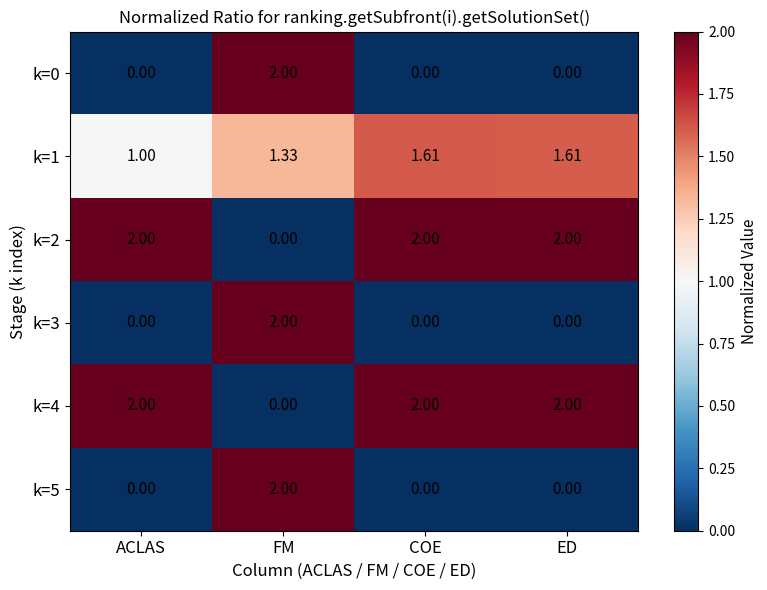

Which category has the highest value in the k=5 series?

FM